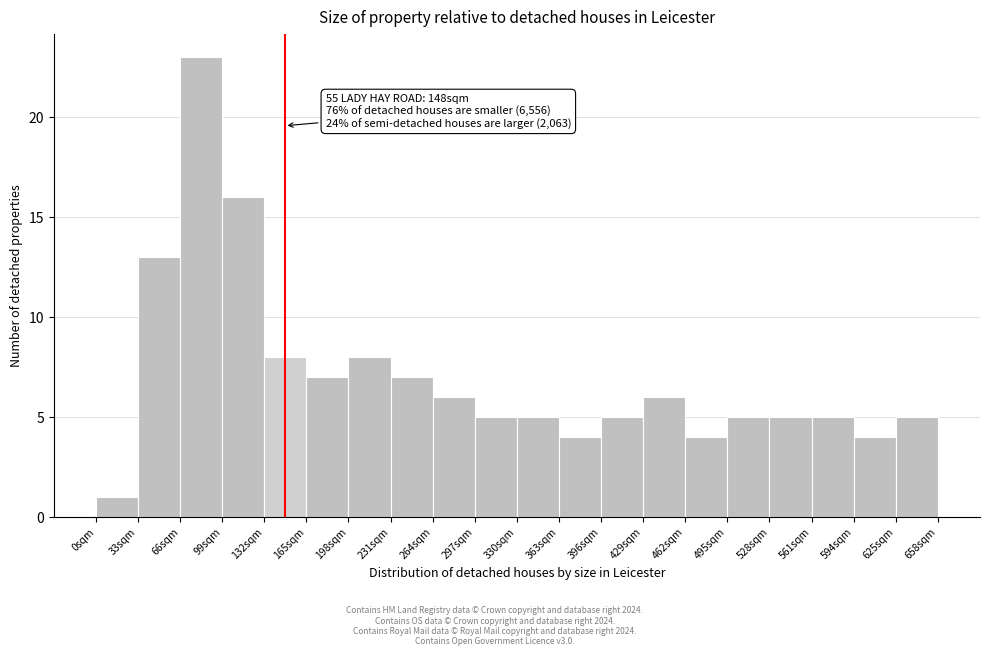

Over which range of the x-axis is the bar tallest?

66 to 99